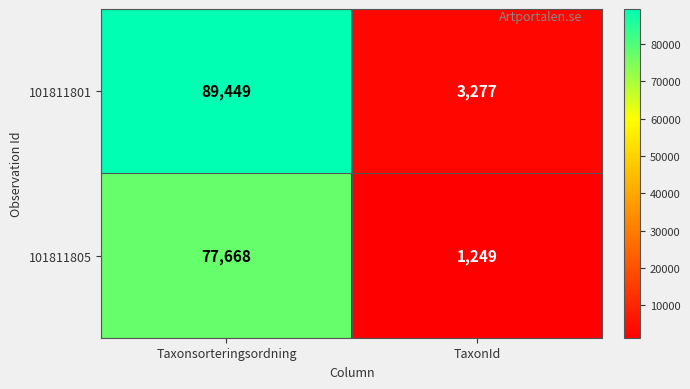

How many categories are shown in the chart?

2